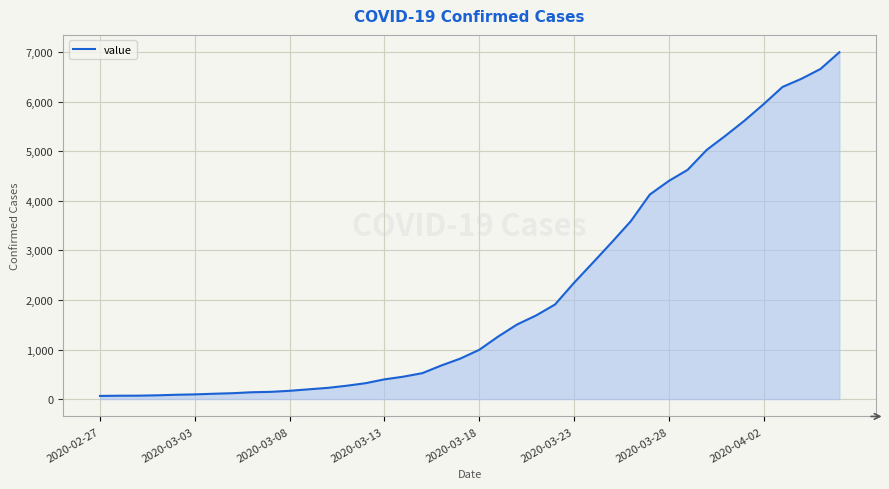

What is the difference between the maximum and minimum values?

6931